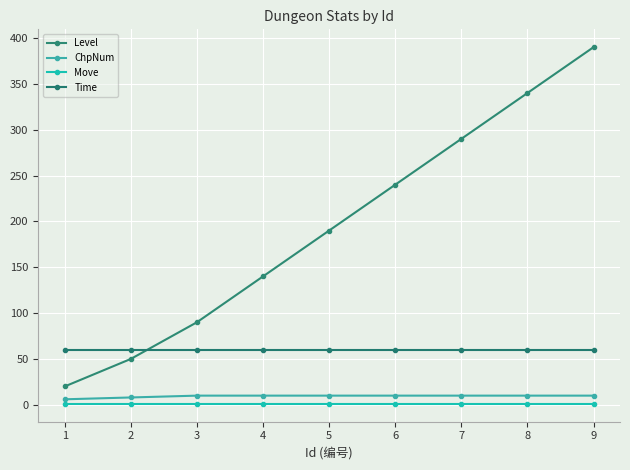

Is it true that Time equals 12 at 5?

False